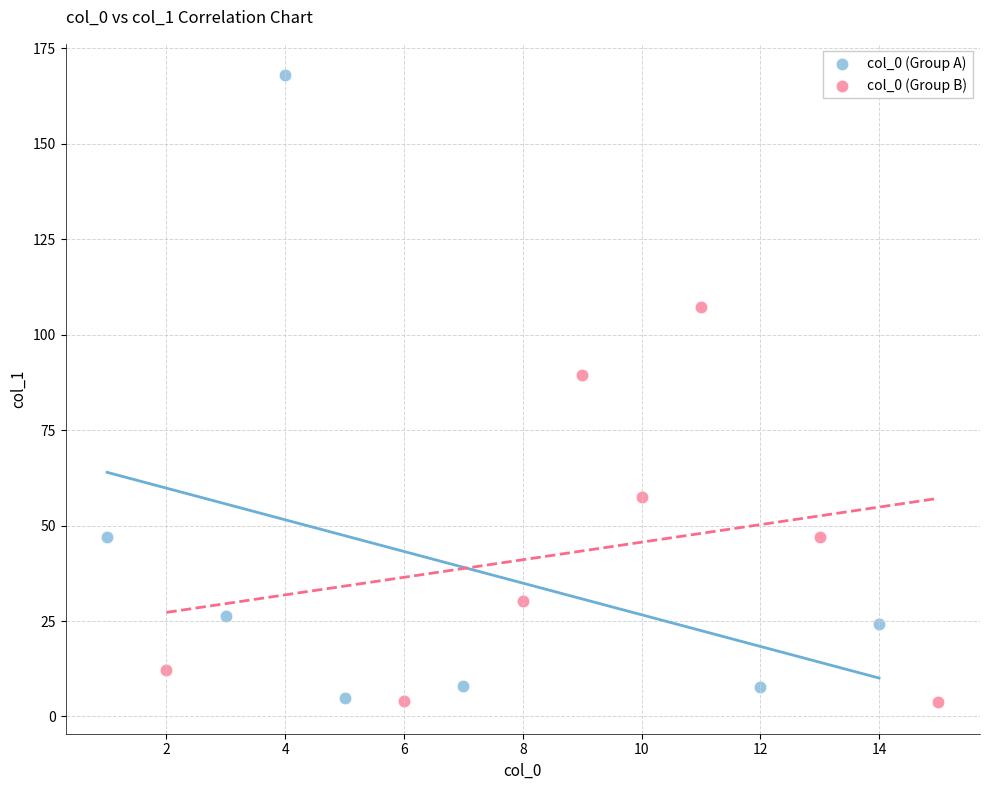

Which series reaches the maximum Y coordinate?

col_0 (Group A)